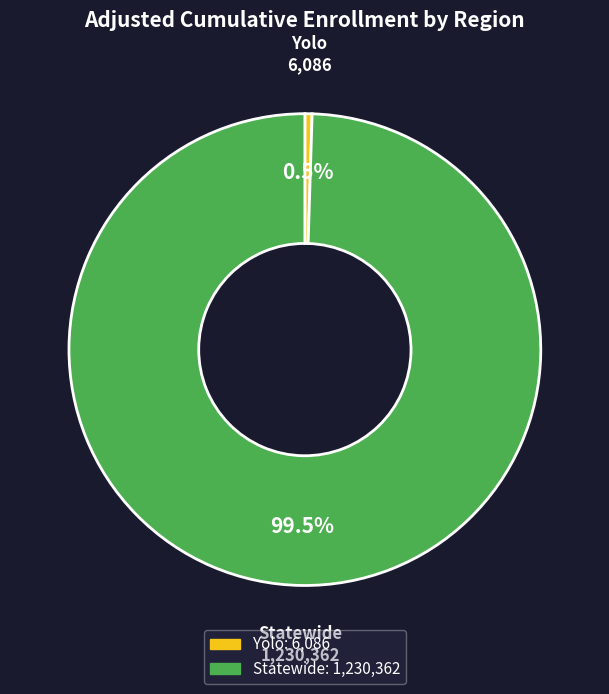

To the nearest percent, what is the combined percentage of Yolo and Statewide?

100%